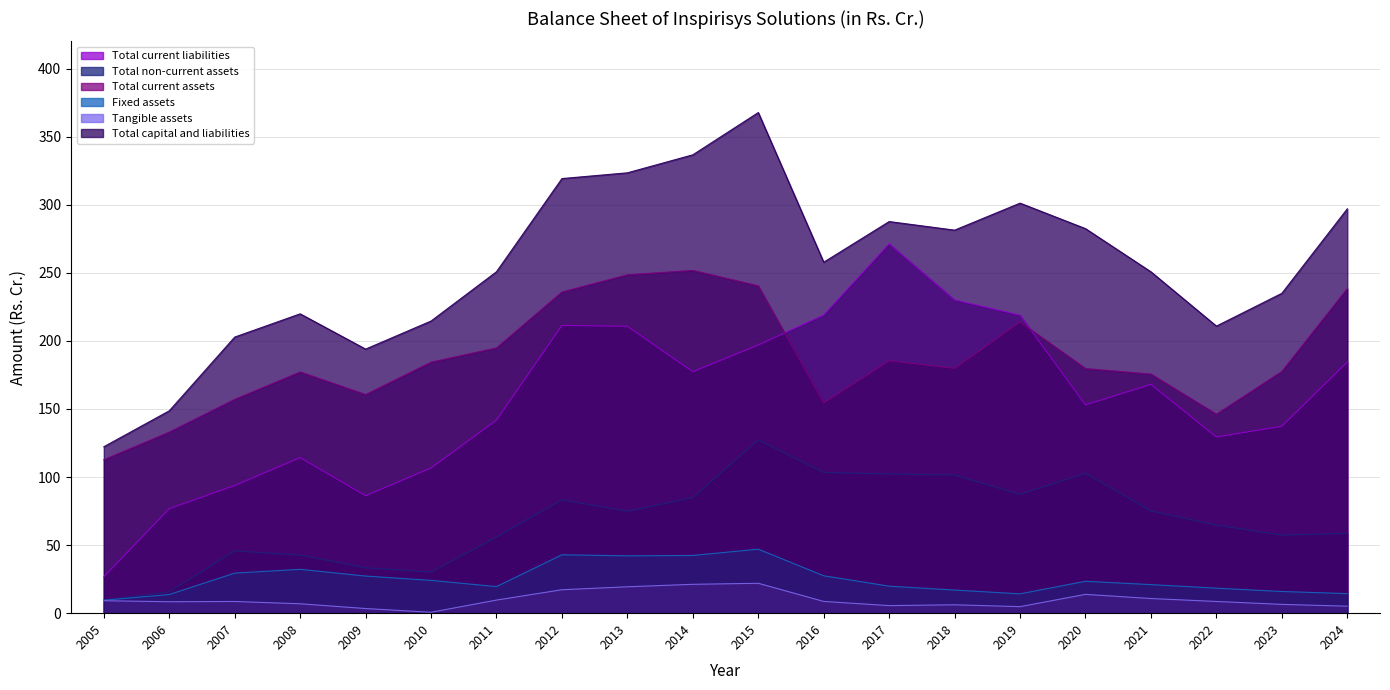

Where is Total non-current assets nearest to the value 68?

2022